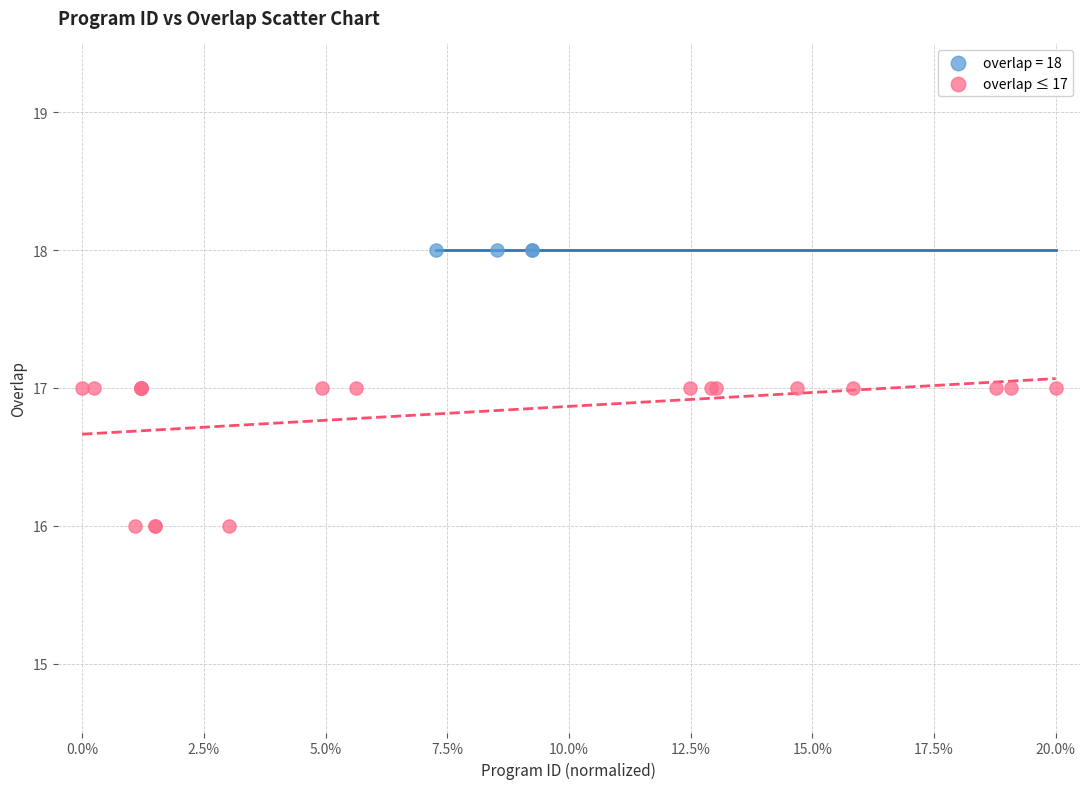

Which series contains the lowest Y value?

overlap ≤ 17